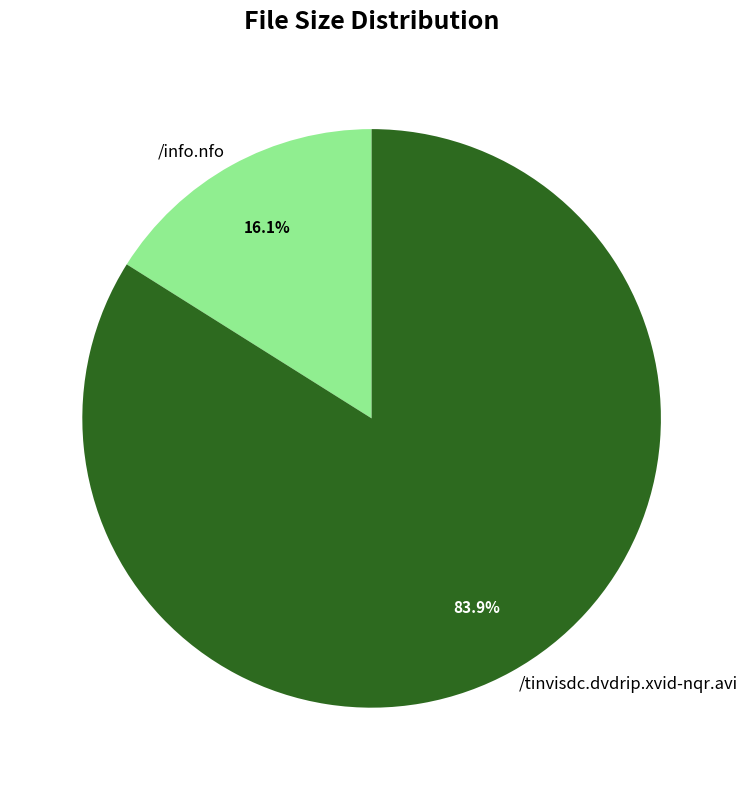

Does any single category account for the majority?

Yes